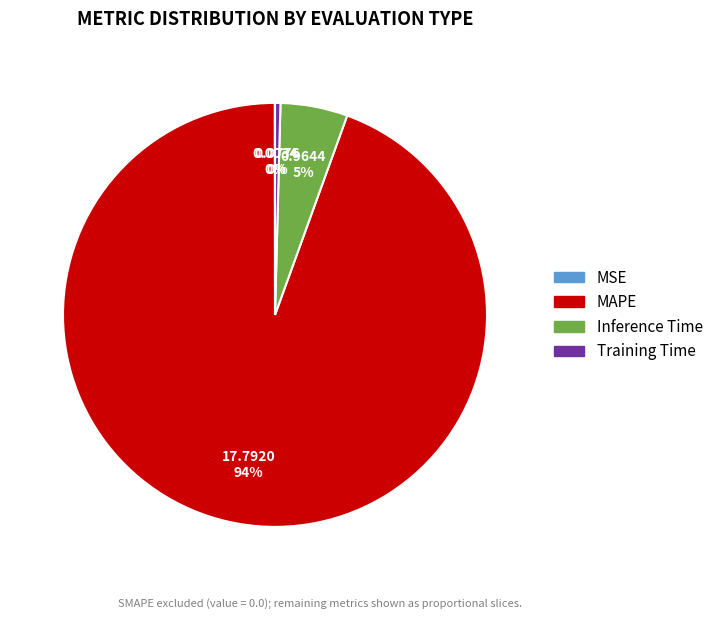

To the nearest percent, what is the average slice percentage?

25%